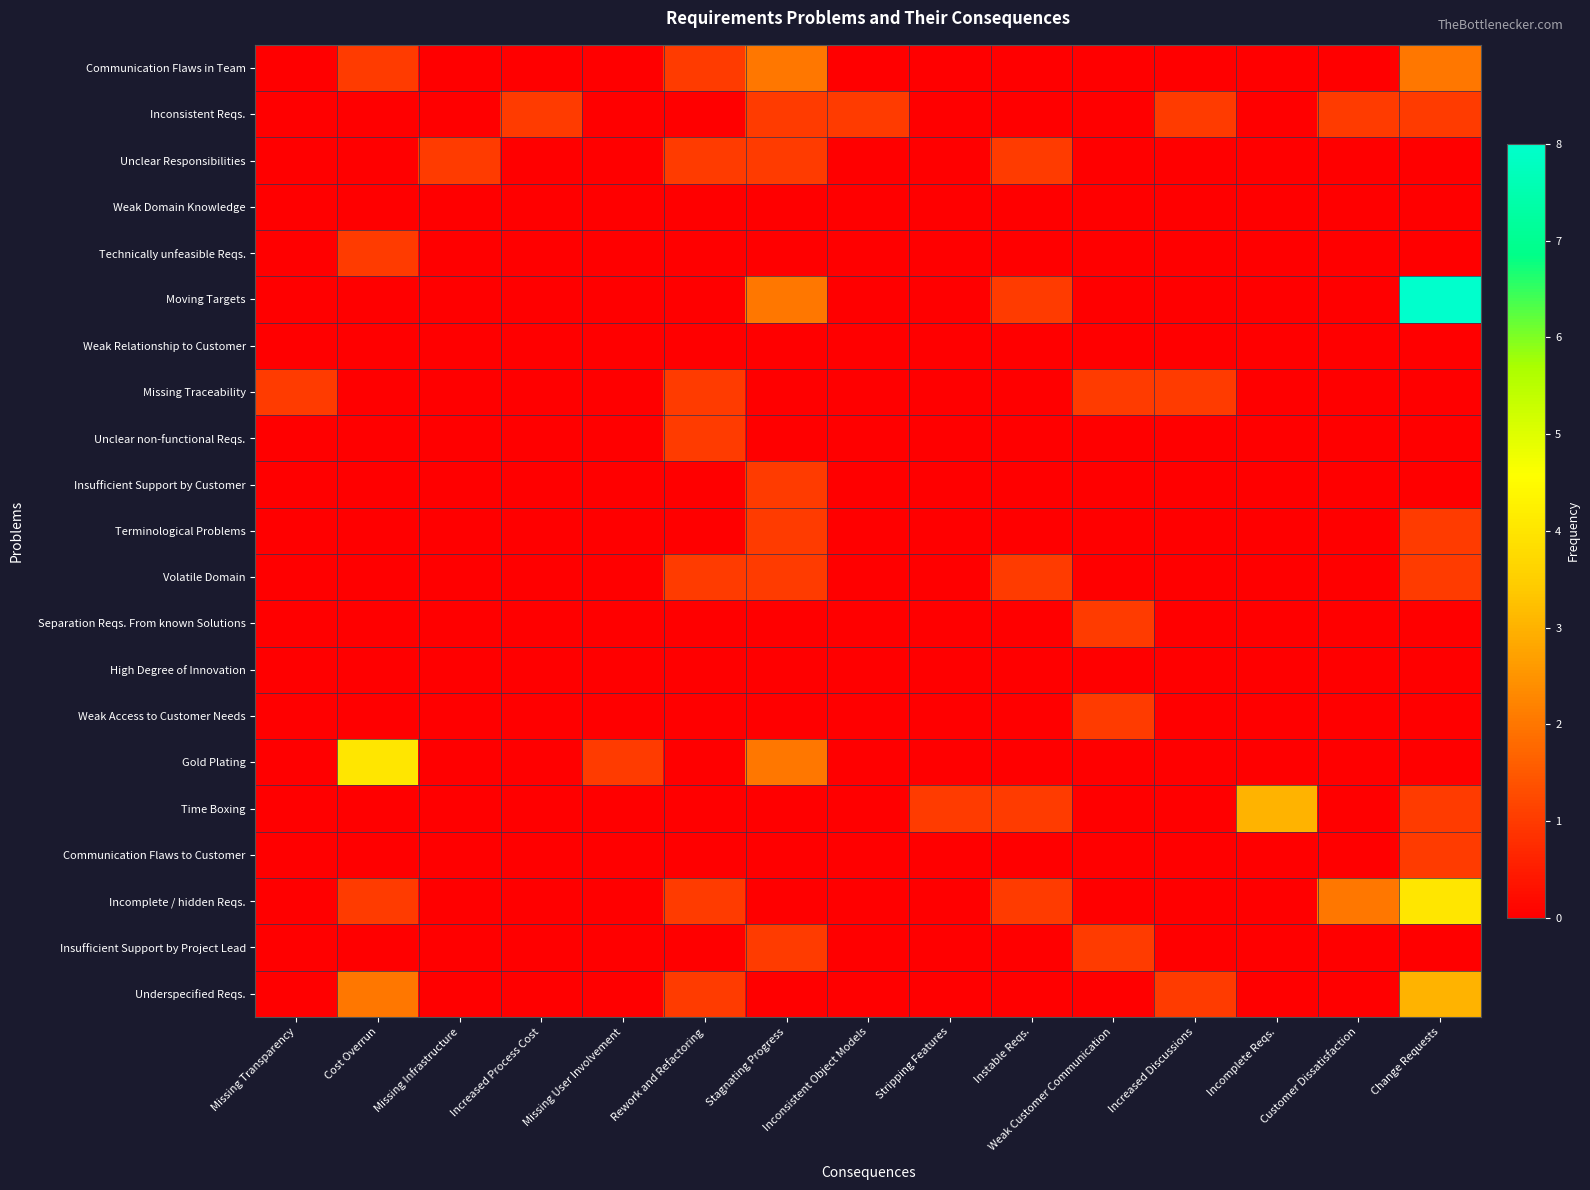

Between Increased Process Cost and Stripping Features, which is larger?

Increased Process Cost